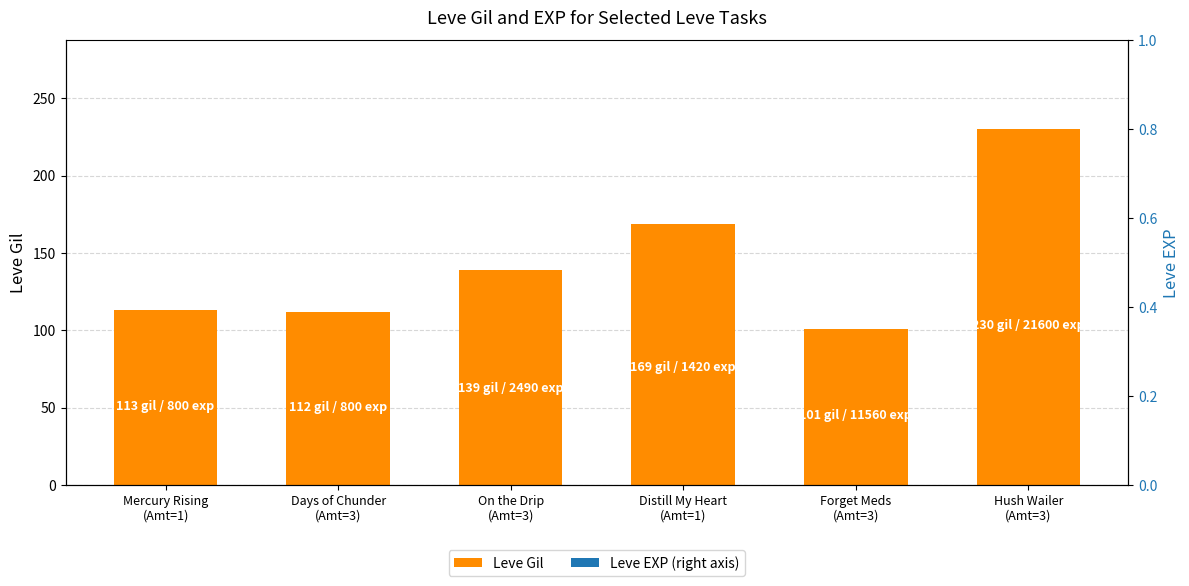

Reading left to right, transcribe all the data shown in this chart.

Mercury Rising
(Amt=1)=113	Days of Chunder
(Amt=3)=112	On the Drip
(Amt=3)=139	Distill My Heart
(Amt=1)=169	Forget Meds
(Amt=3)=101	Hush Wailer
(Amt=3)=230